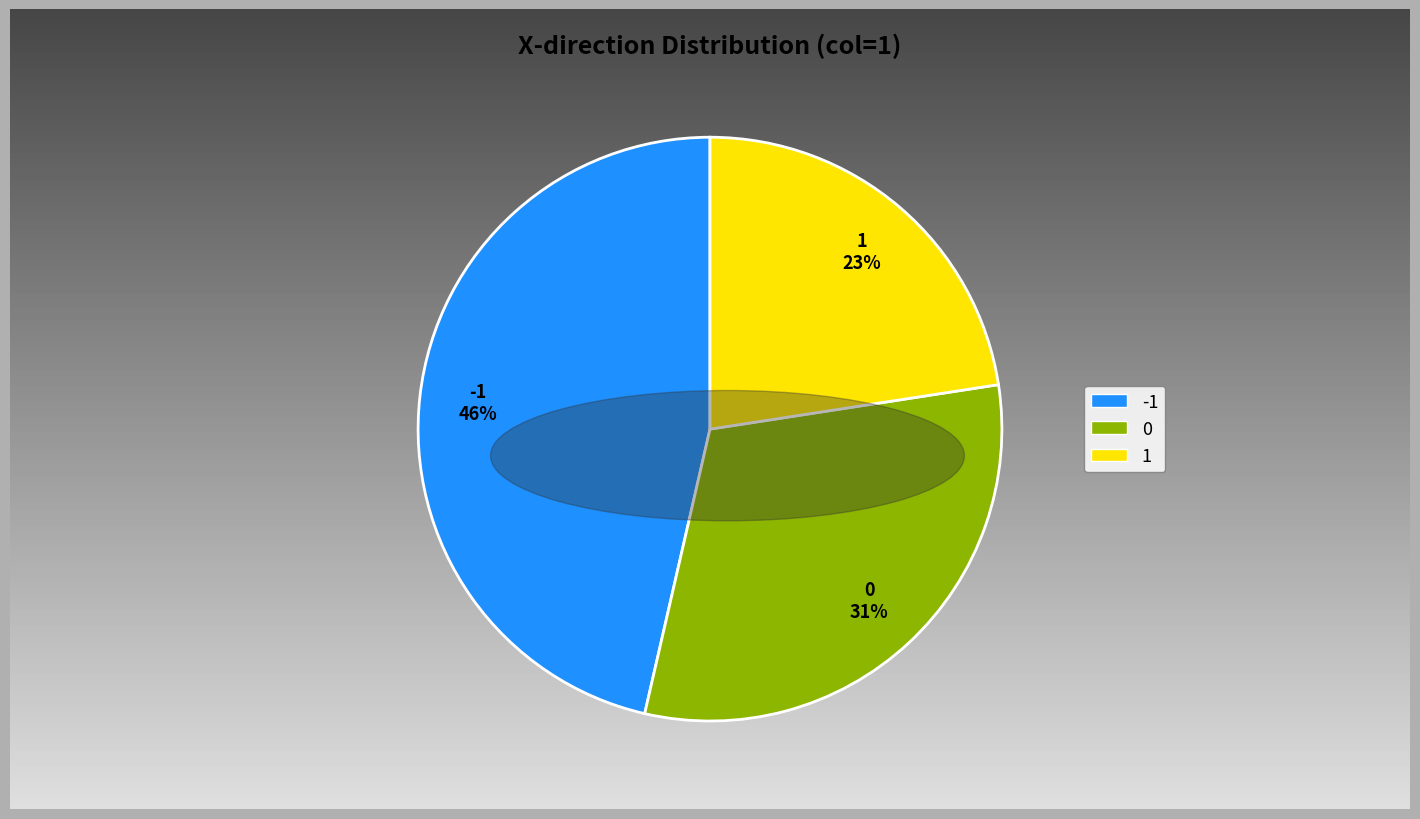

To the nearest percent, what is the average slice percentage?

33%